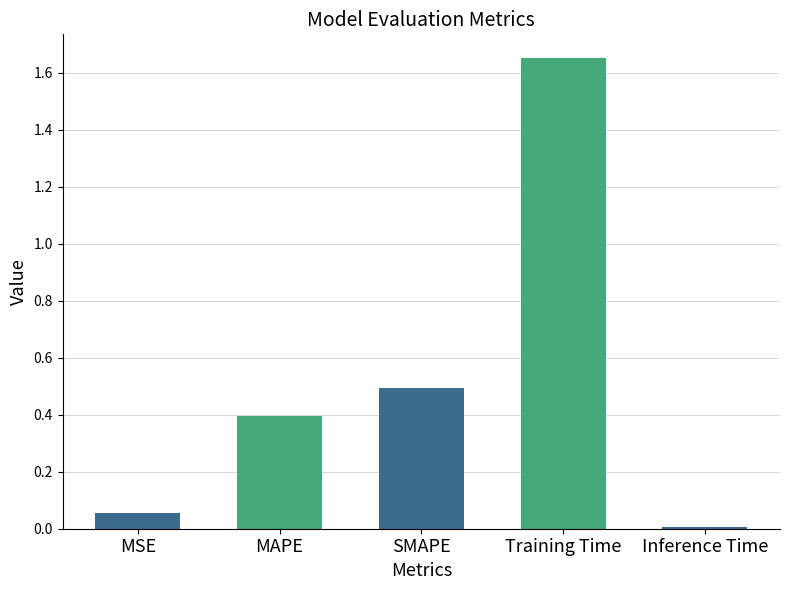

What is the sum of all values?

2.6